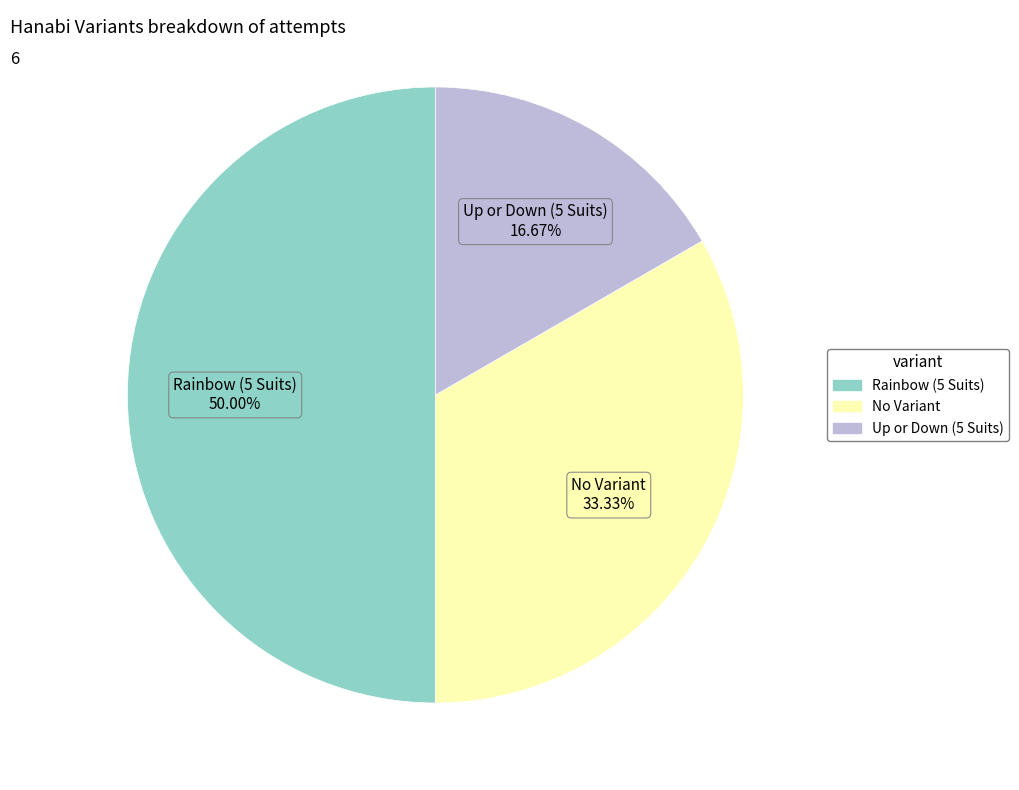

What is the largest slice in the pie chart?

Rainbow (5 Suits)